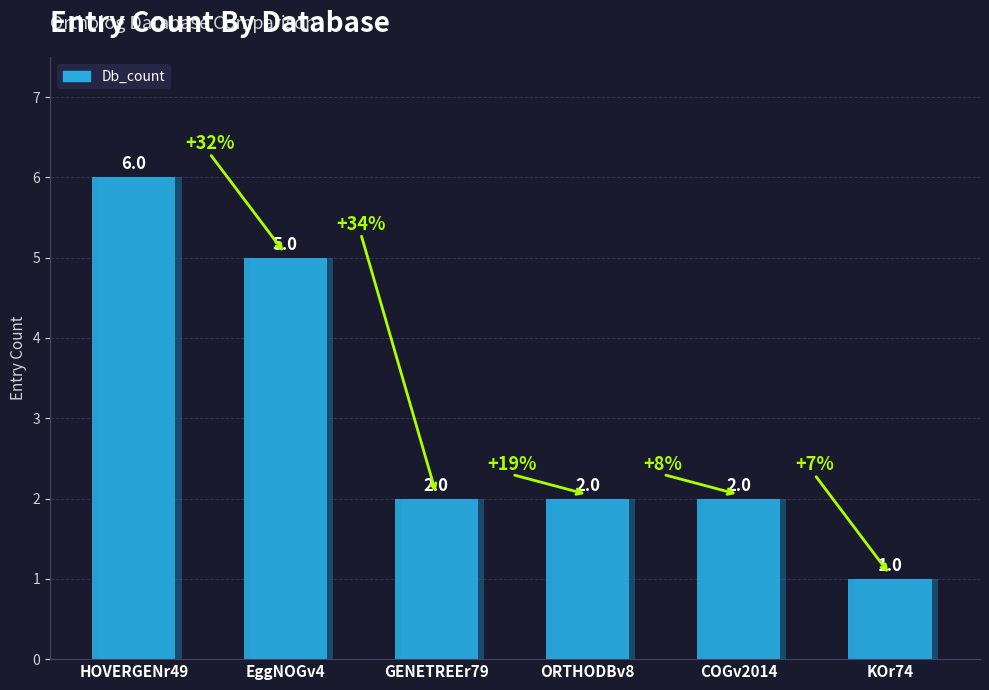

How many data points does each series have?

6